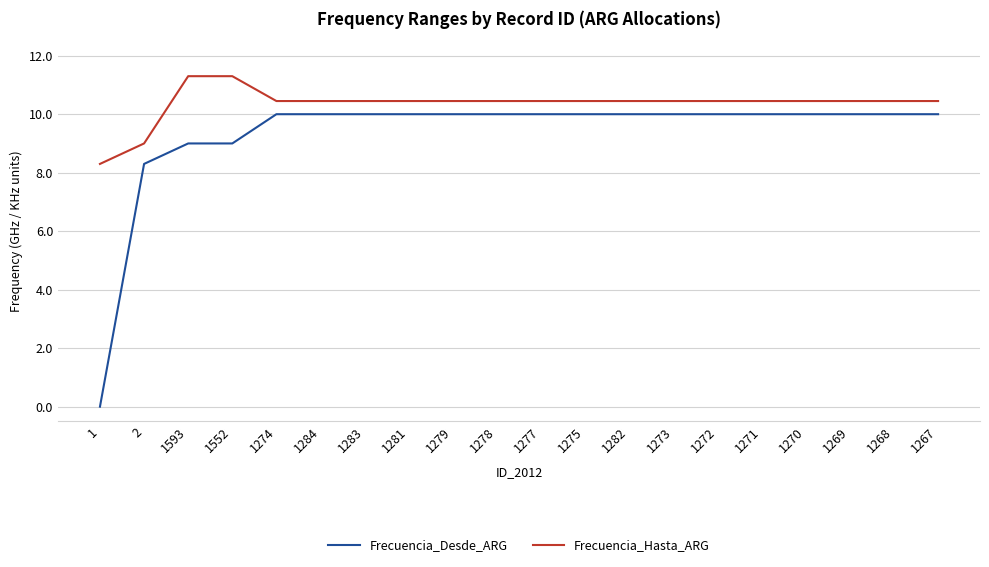

Which series has the largest range (max minus min)?

Frecuencia_Desde_ARG